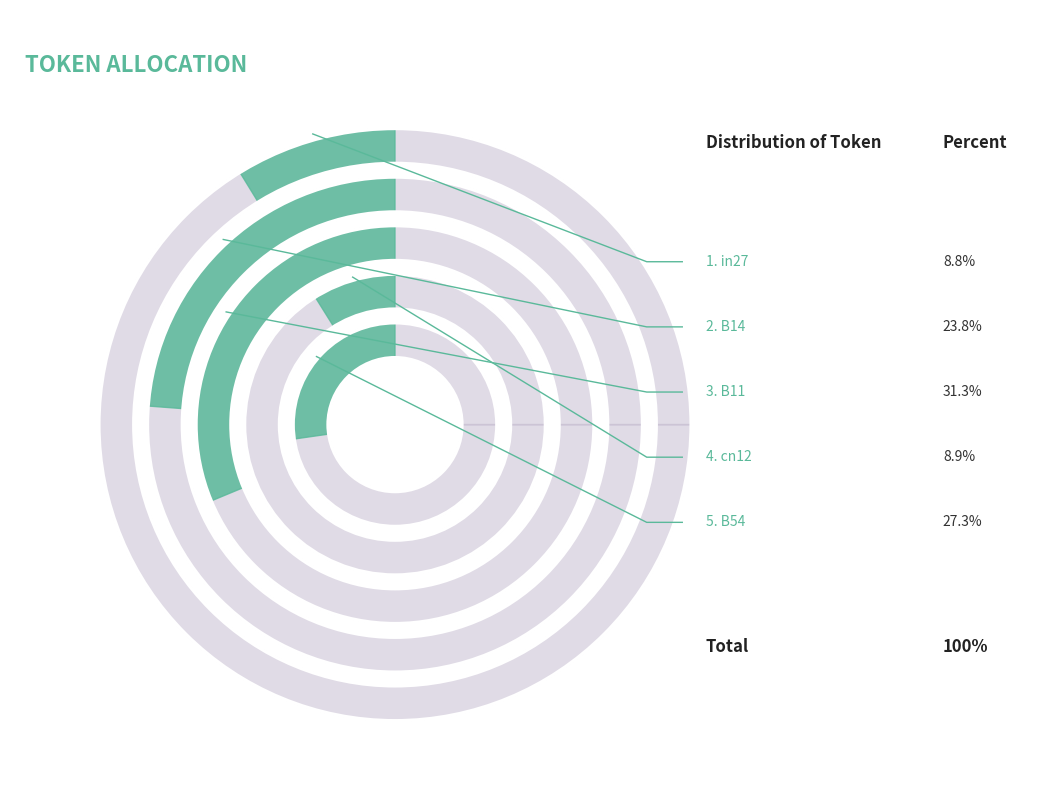

Is it true that B14 is 24% of the pie?

True